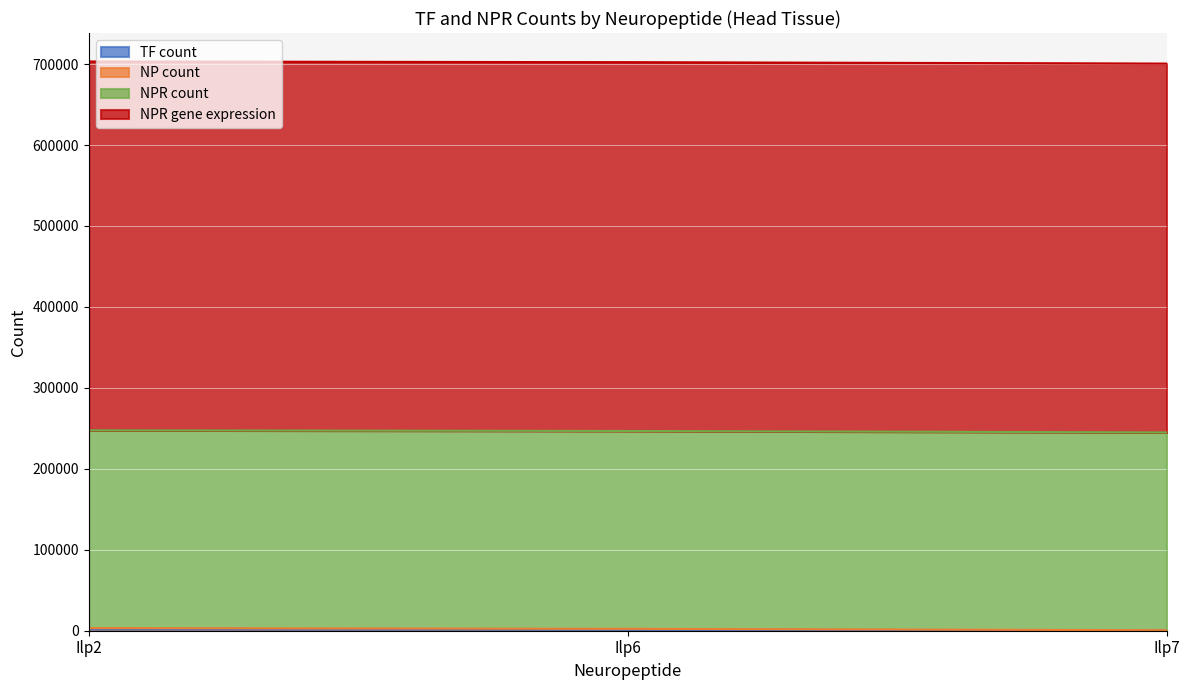

Does the chart display data point markers on the line(s)?

No